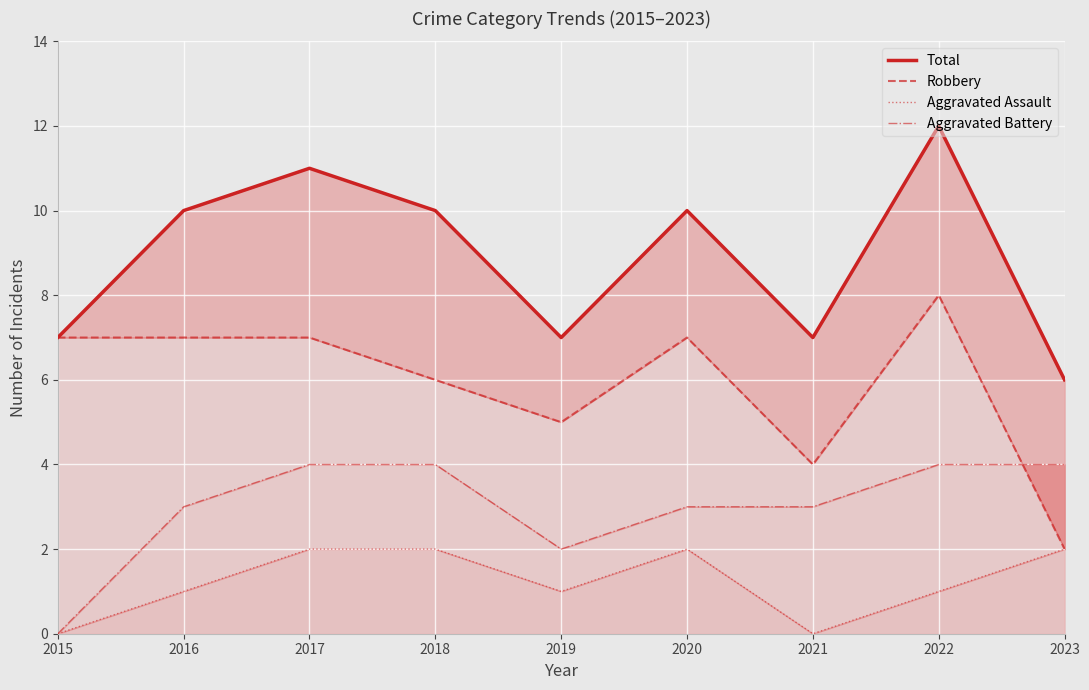

How many data points in Total are above 10?

2